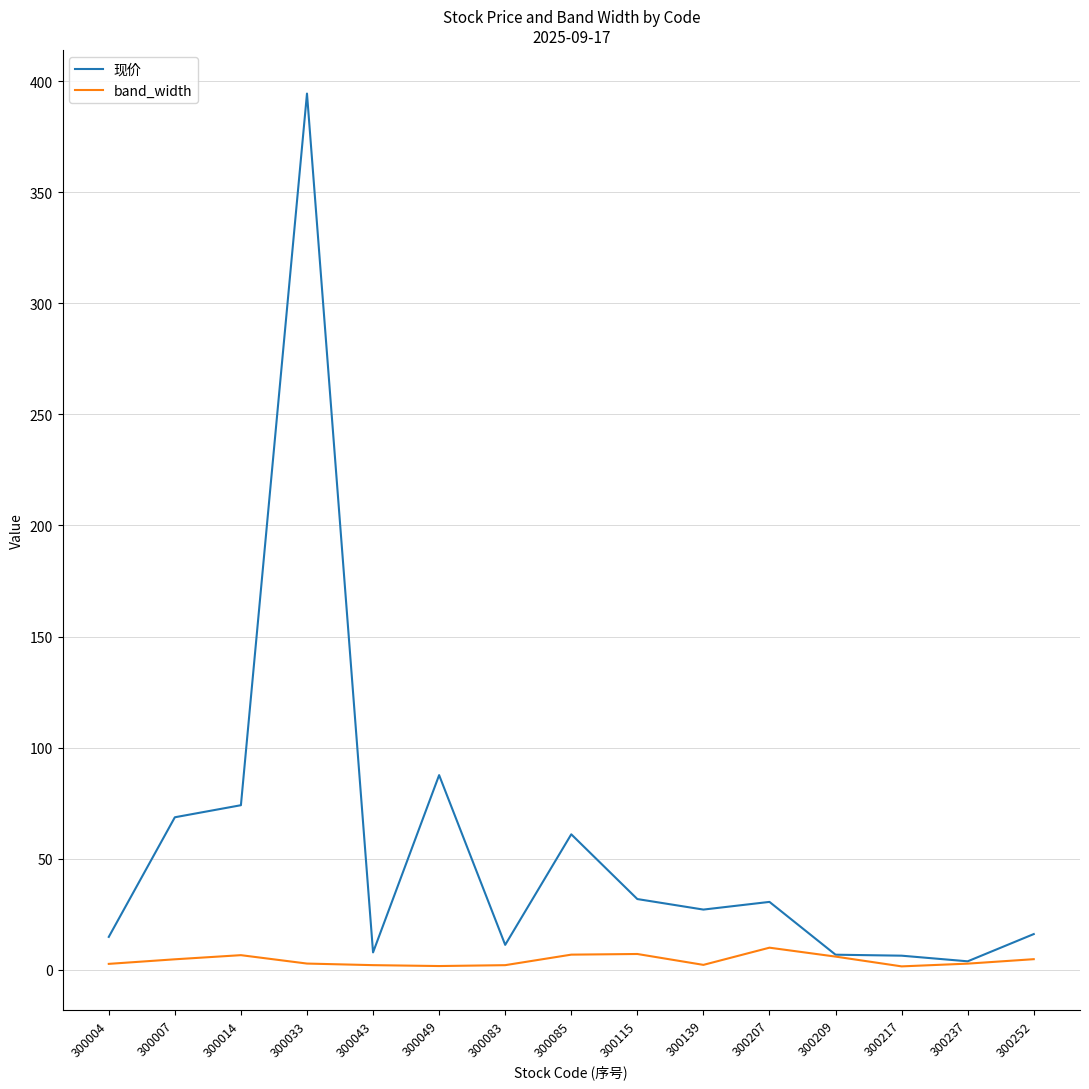

At which category is the sum across all series the highest?

300033